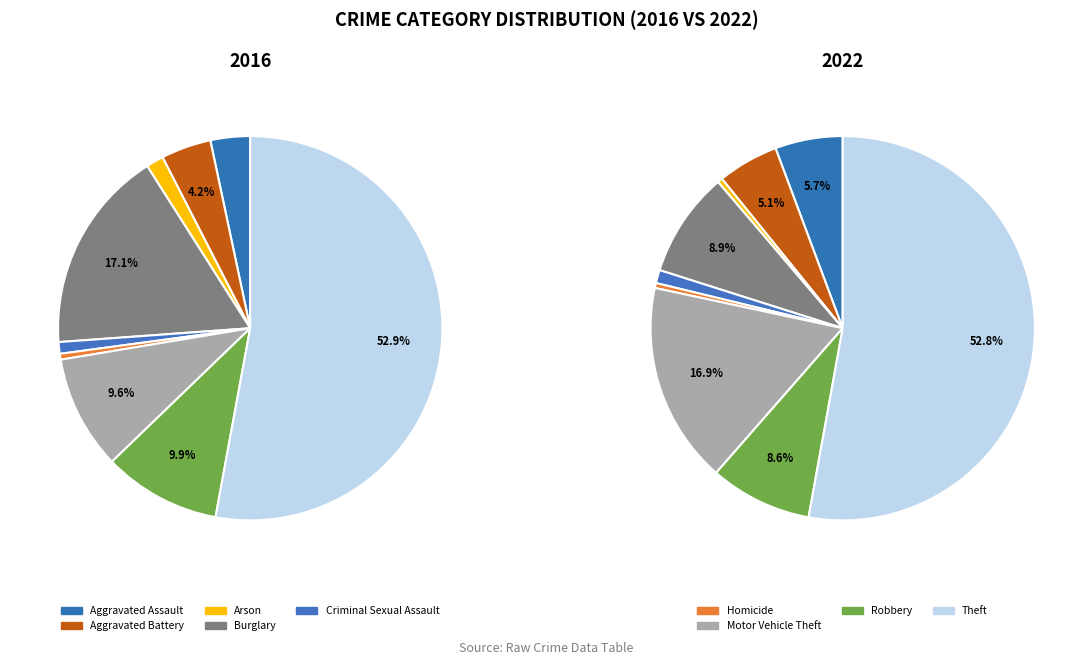

What percentage is the Criminal Sexual Assault slice, to the nearest percent?

1%